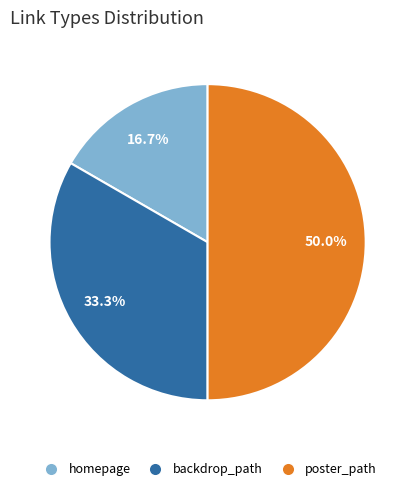

Count the number of slices in the pie.

3